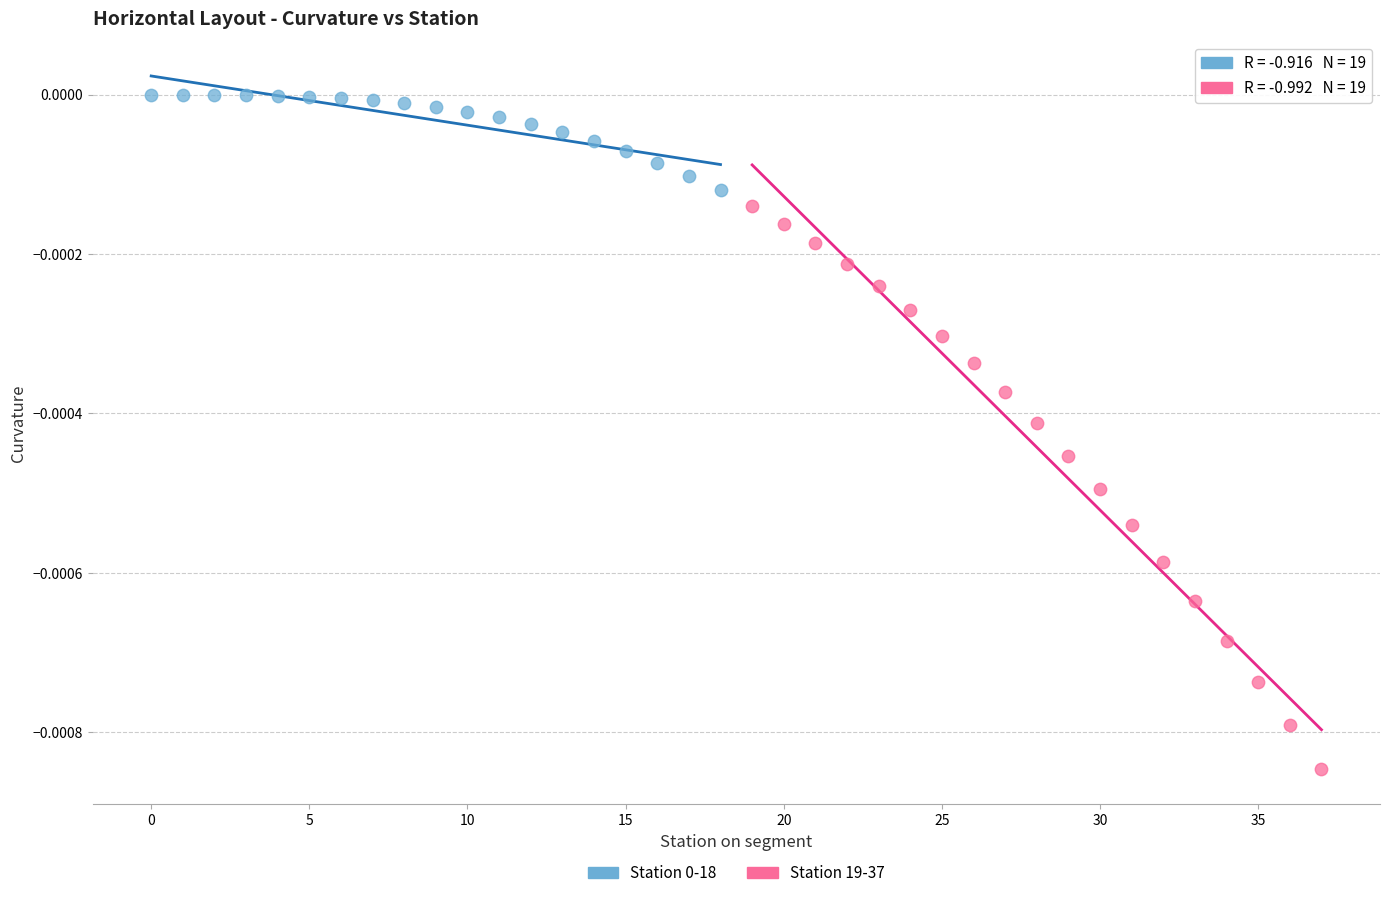

Which series contains the lowest Y value?

Station 19-37